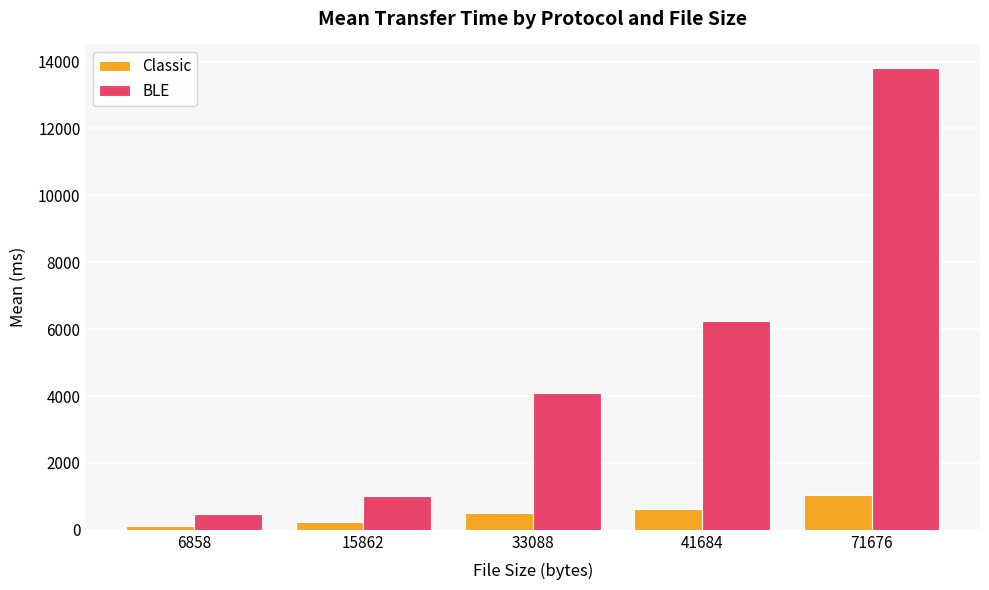

How many bars are there in each group?

2